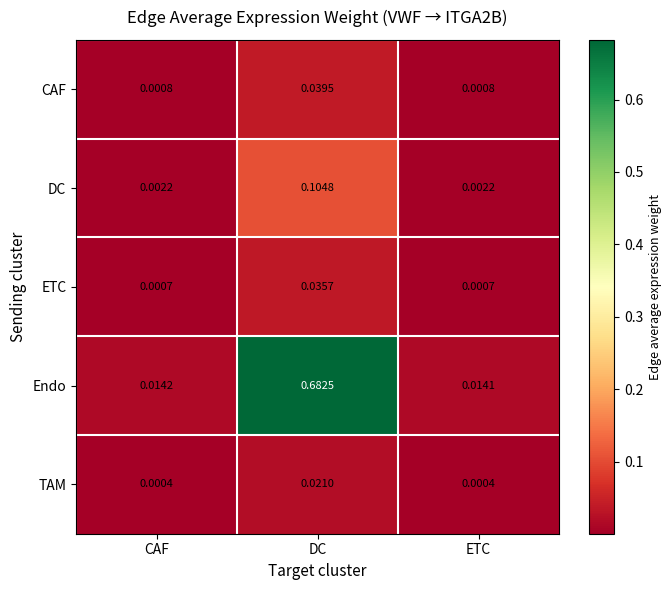

At which category is the sum across all series the highest?

DC